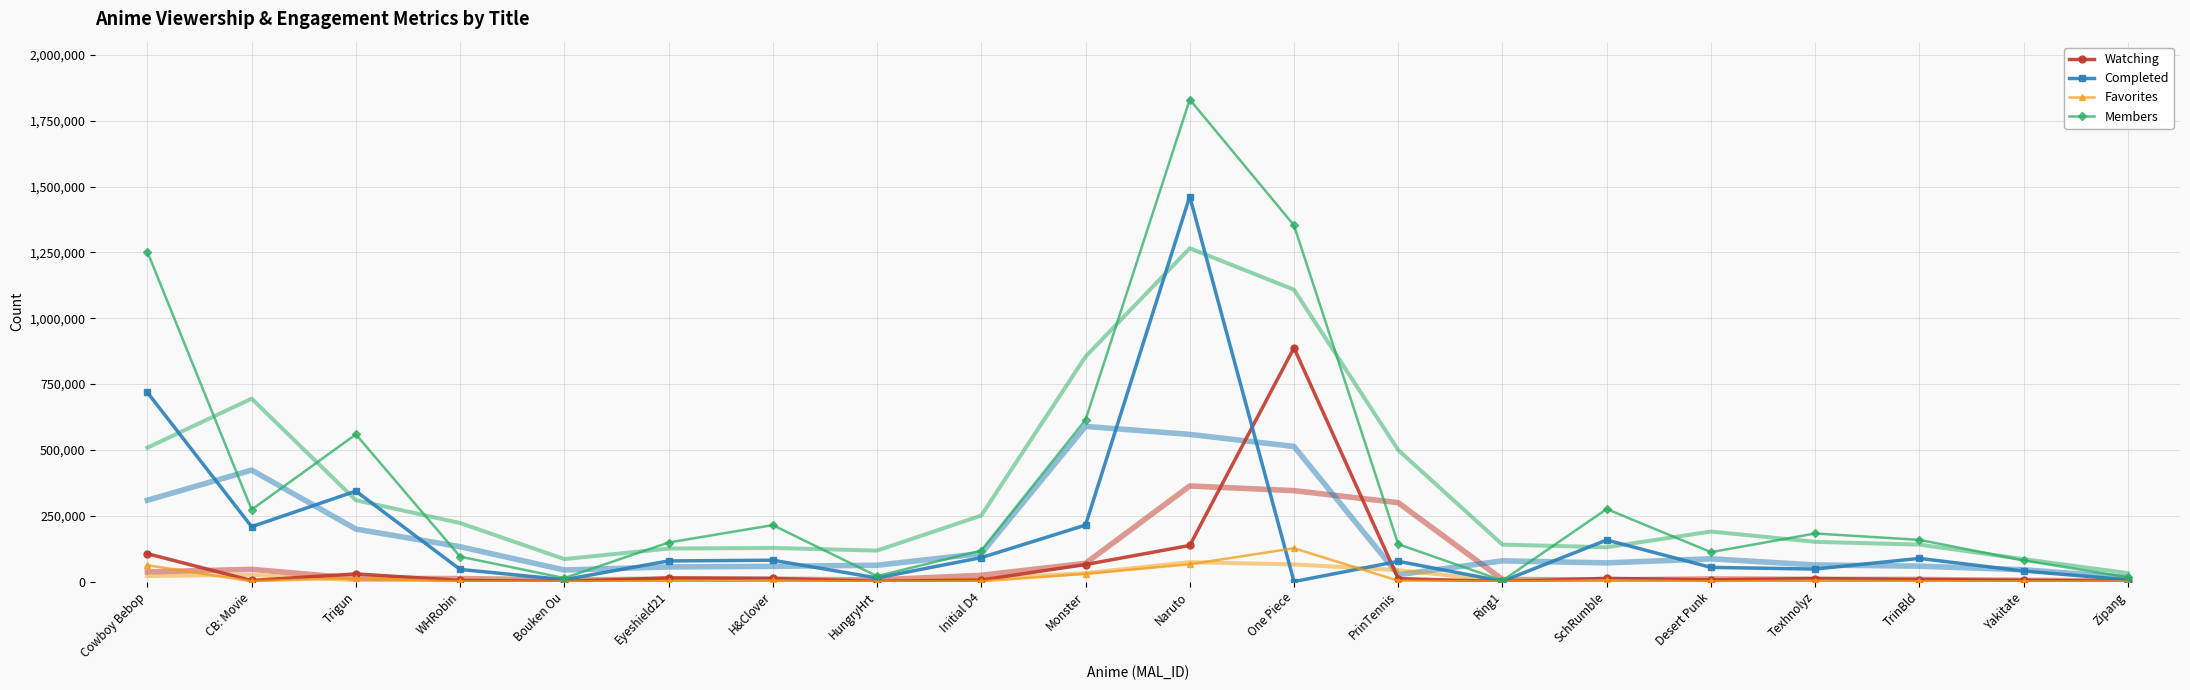

Is the value of Completed at Cowboy Bebop greater than the value of Watching at Yakitate?

Yes